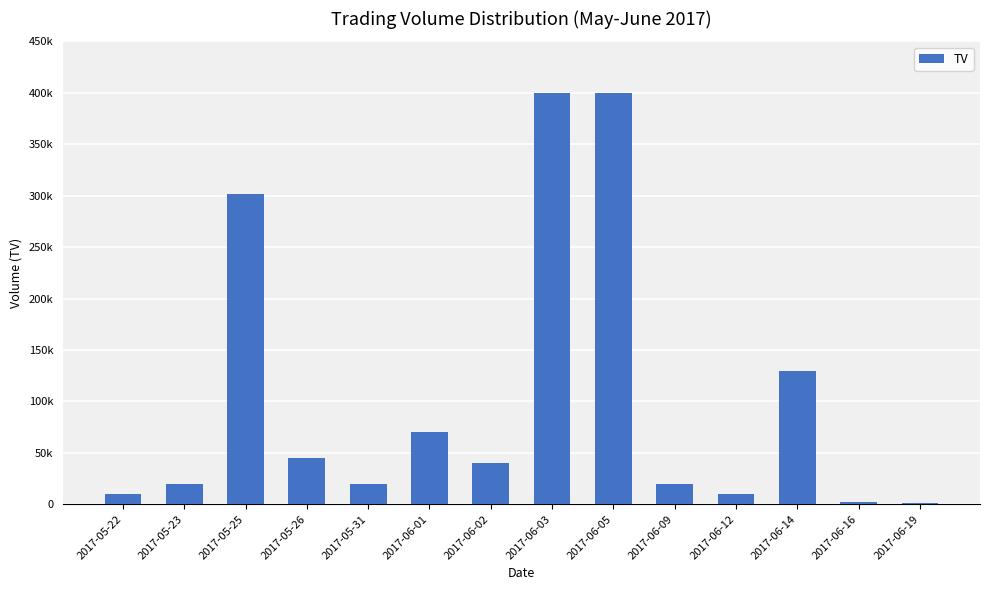

At which category does the chart reach its minimum across all series?

2017-06-19